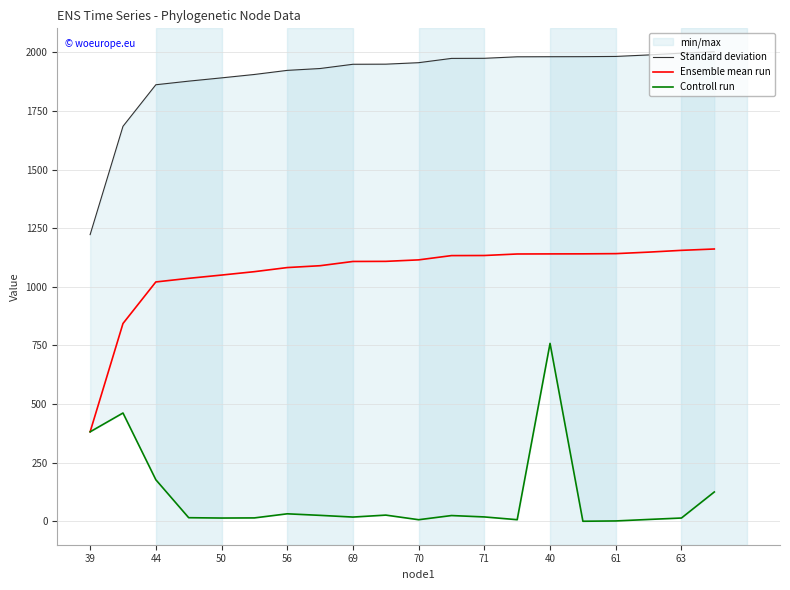

Which series has the largest range (max minus min)?

Standard deviation